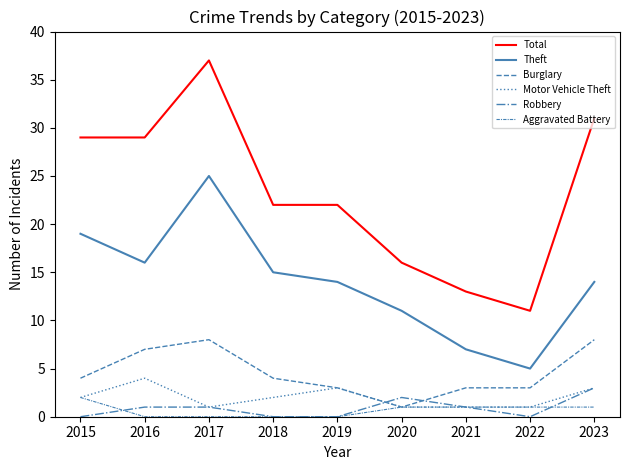

True or false: Aggravated Battery has more than 0 points higher than both neighbors.

False